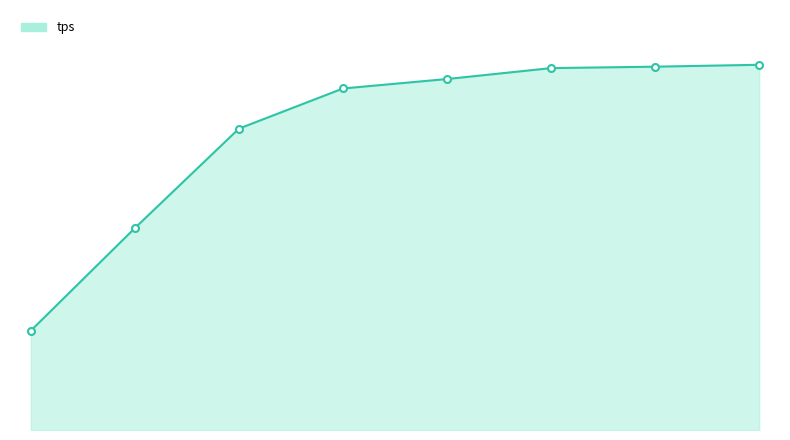

What is the average value?

9420